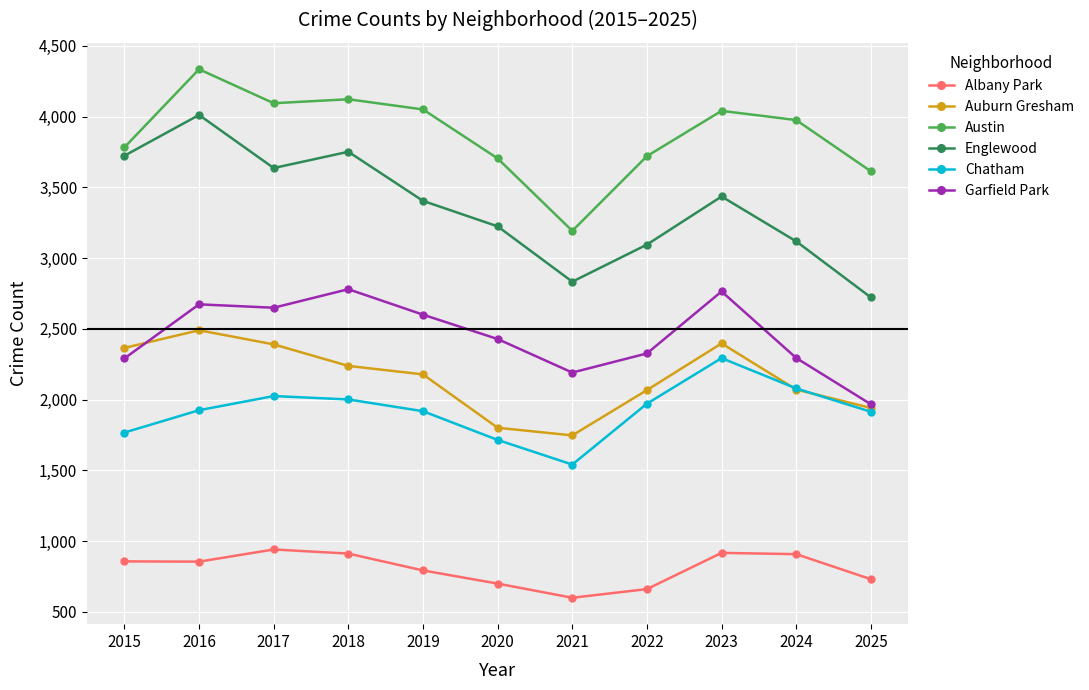

At which category is the sum across all series the highest?

2016